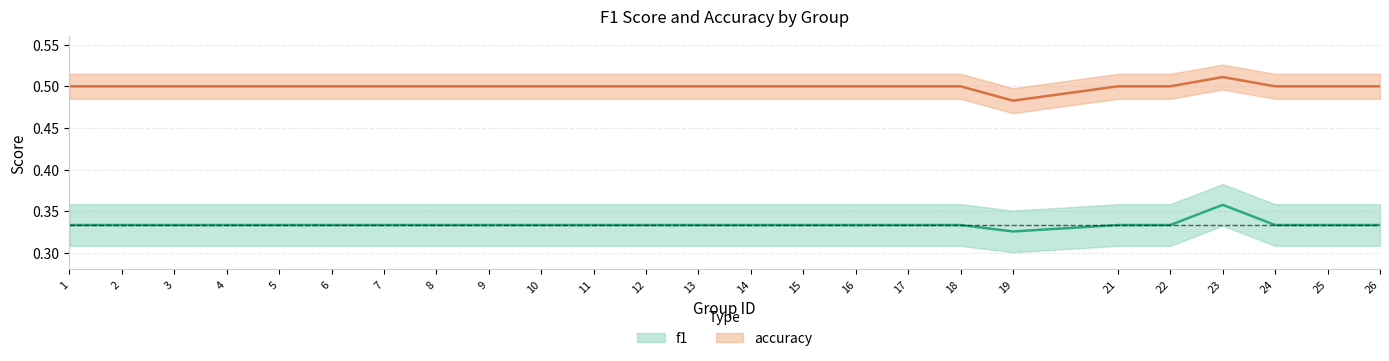

Where is accuracy nearest to the value 0?

19